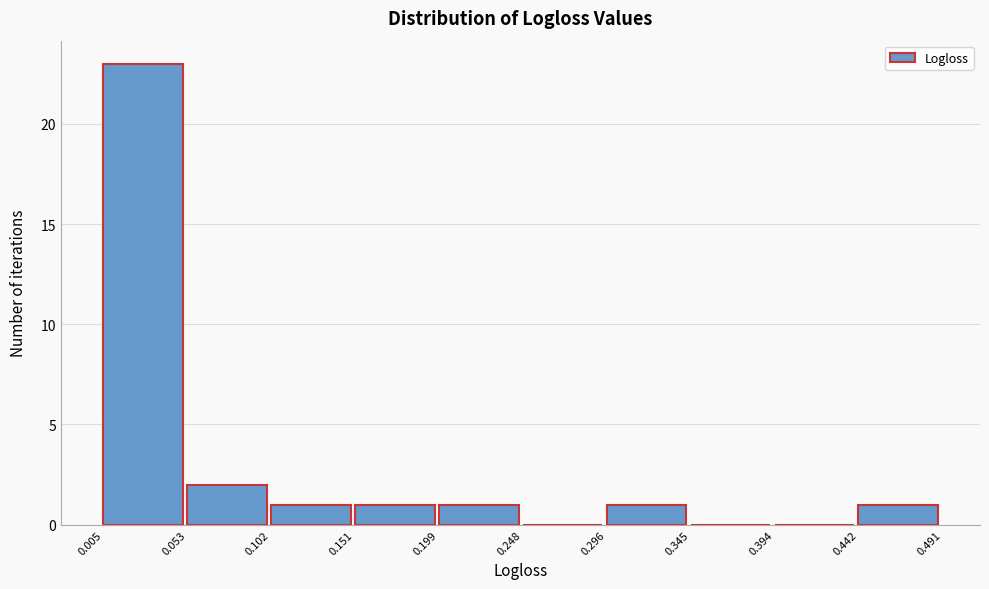

What is the height of the bar covering 0.151 to 0.199 on the x-axis? The values are not printed on the chart, so give them approximately, as read against the axis.

1